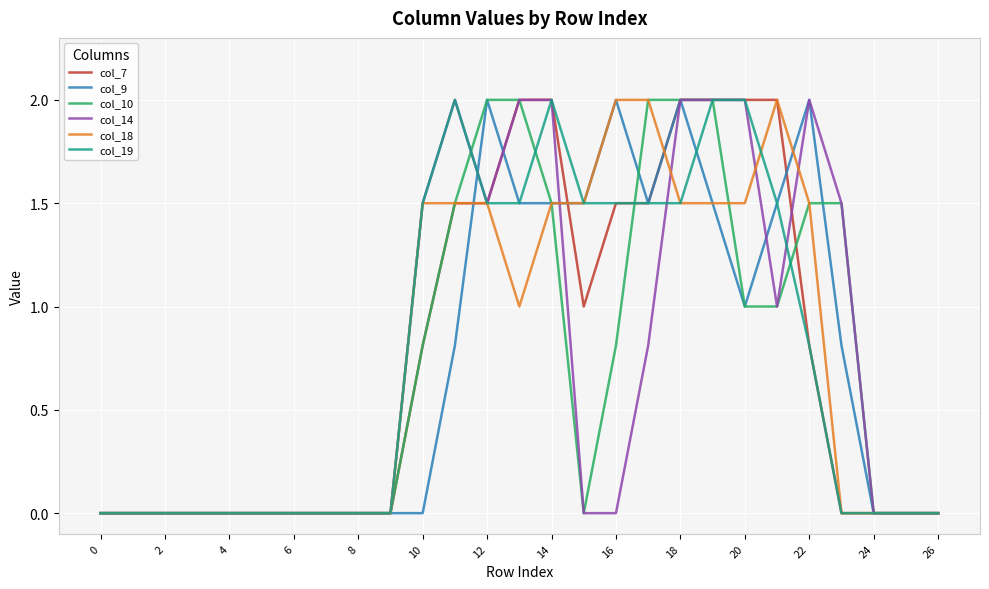

What is the maximum value shown in the chart?

2.0